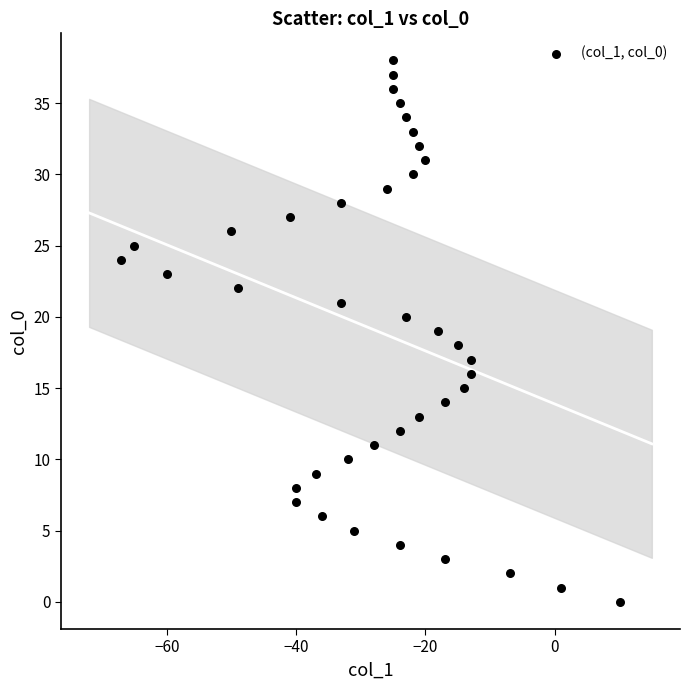

What is the range of X values (max minus min)?

77